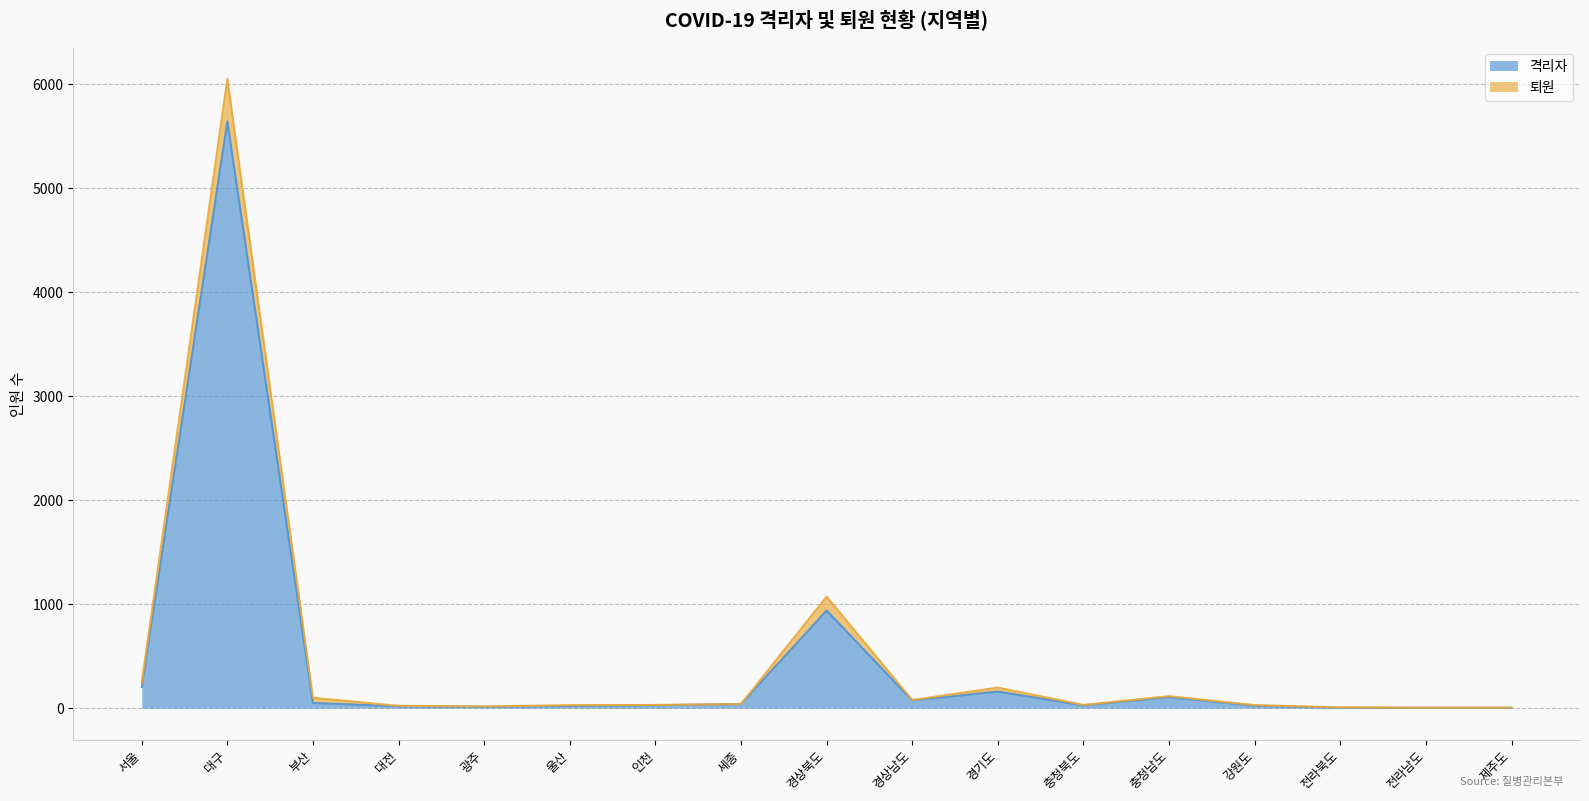

Which label corresponds to the smallest value in the chart?

전라북도